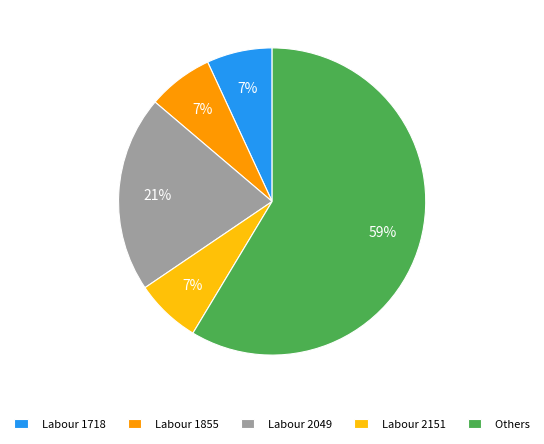

What percentage is the Labour 2049 slice, to the nearest percent?

21%